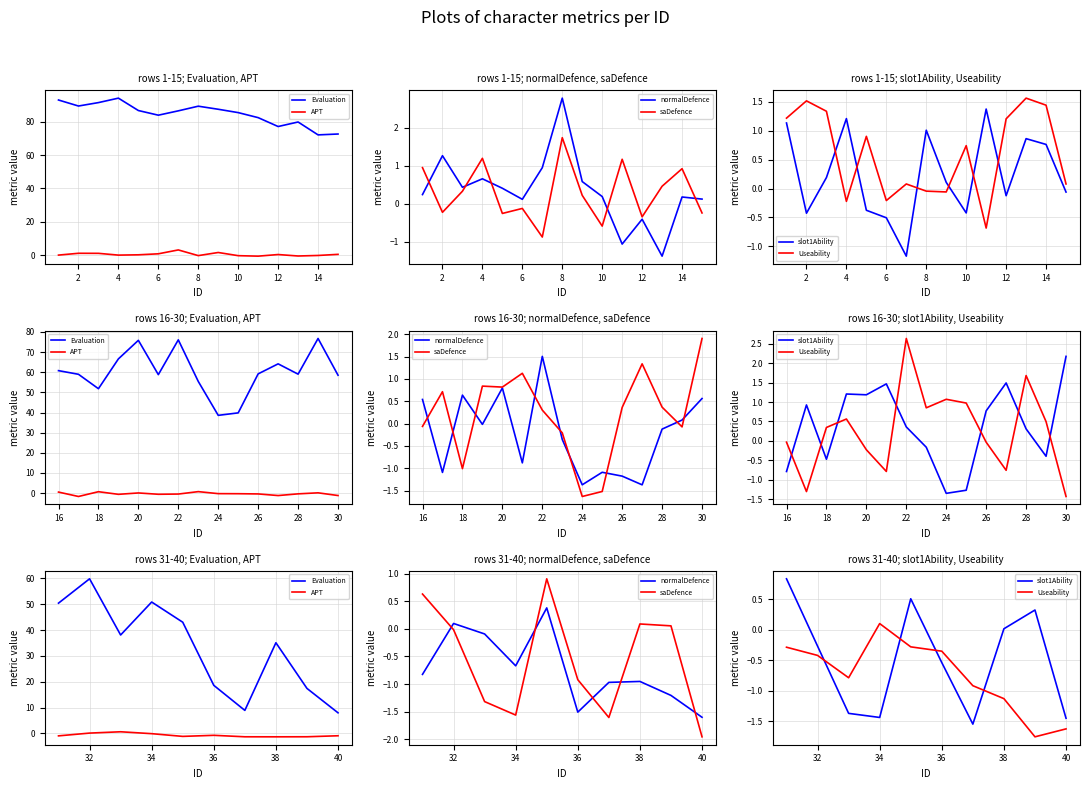

True or false: normalDefence and APT intersect in this chart.

True